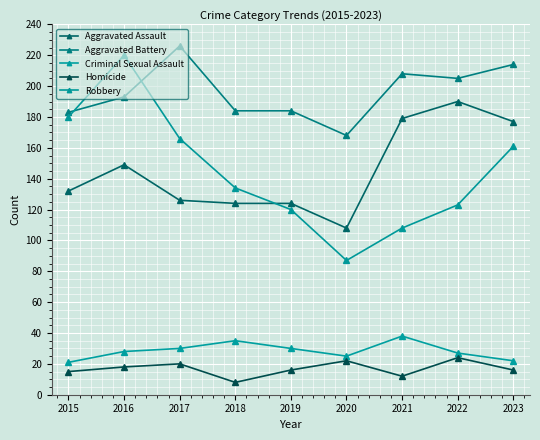

Reading left to right, extract all data points from this chart.

Aggravated Assault: 132	149	126	124	124	108	179	190	177
Aggravated Battery: 183	193	226	184	184	168	208	205	214
Criminal Sexual Assault: 21	28	30	35	30	25	38	27	22
Homicide: 15	18	20	8	16	22	12	24	16
Robbery: 180	220	166	134	120	87	108	123	161